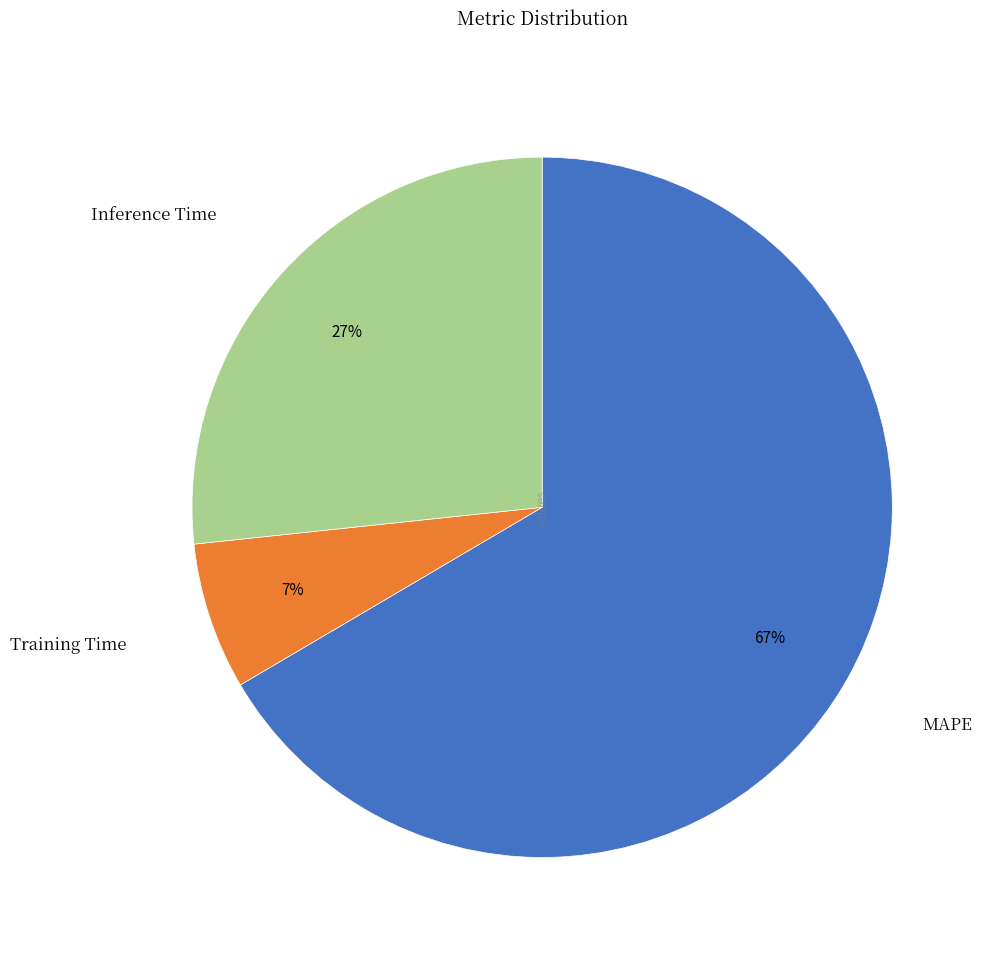

The Training Time slice represents 7% of the pie. True or false?

True